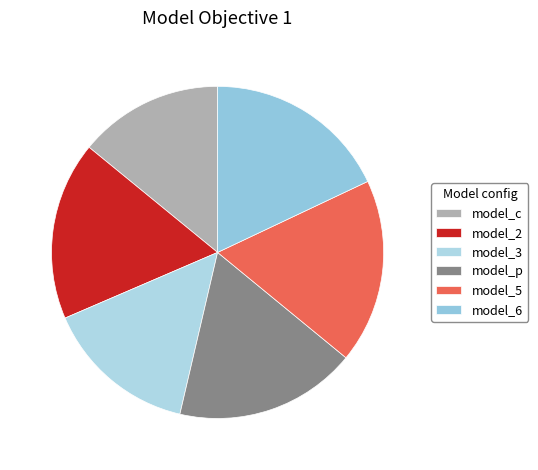

Does any single category account for the majority?

No